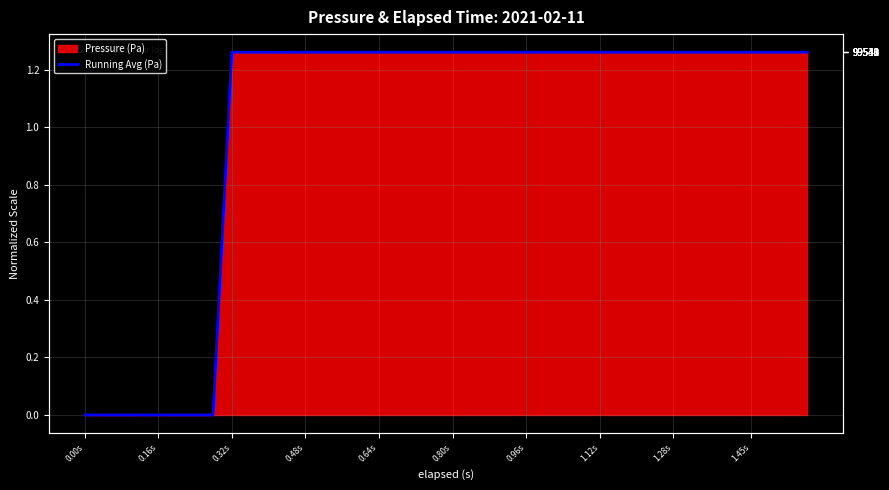

What is the difference between the maximum and minimum values?

1.3